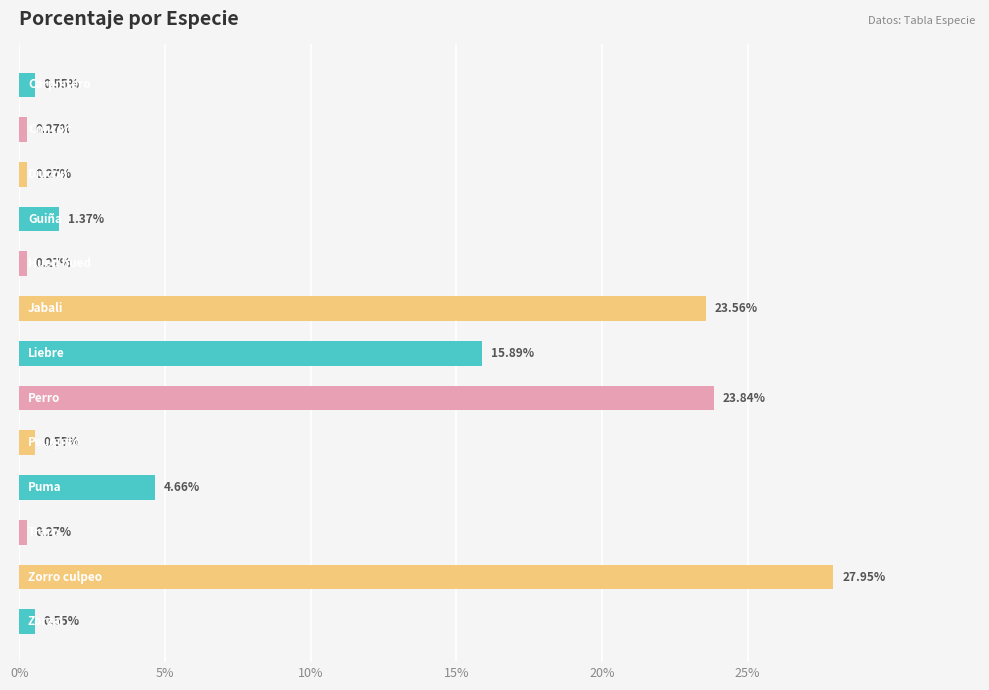

What is the difference between the maximum and minimum values?

27.7